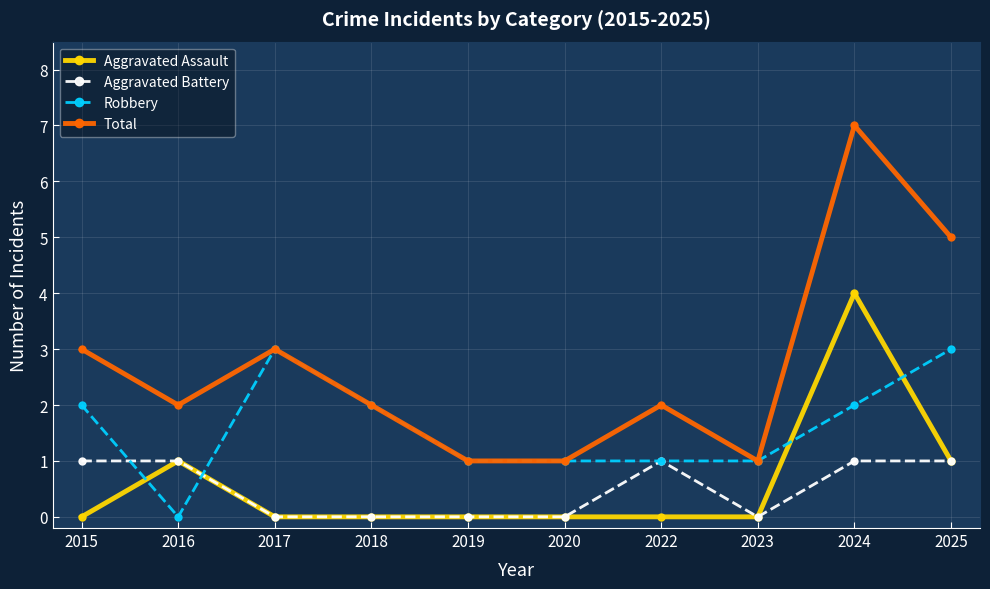

Reading right to left, transcribe all the data shown in this chart.

Aggravated Assault: 1	4	0	0	0	0	0	0	1	0
Aggravated Battery: 1	1	0	1	0	0	0	0	1	1
Robbery: 3	2	1	1	1	1	2	3	0	2
Total: 5	7	1	2	1	1	2	3	2	3